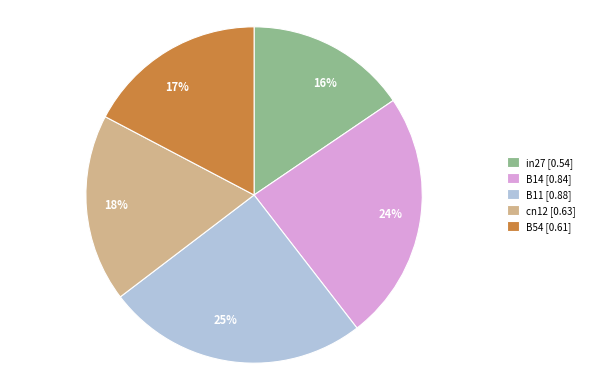

True or false: cn12 accounts for 24% of the total.

False